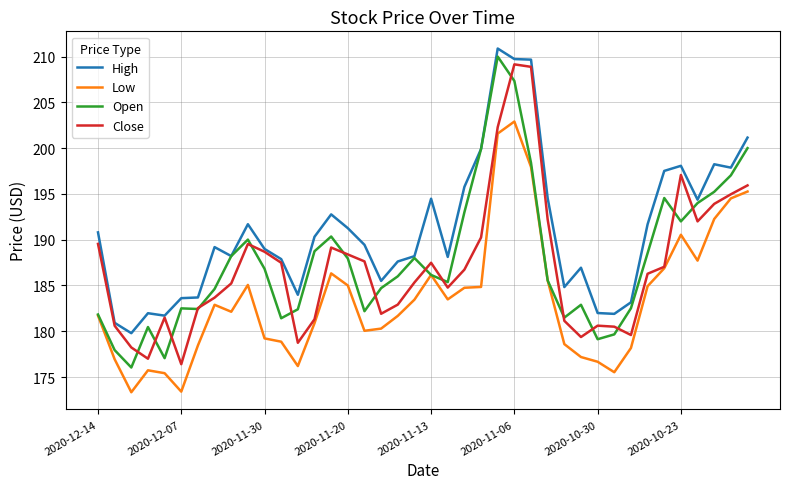

What is the maximum value for Close?

209.2